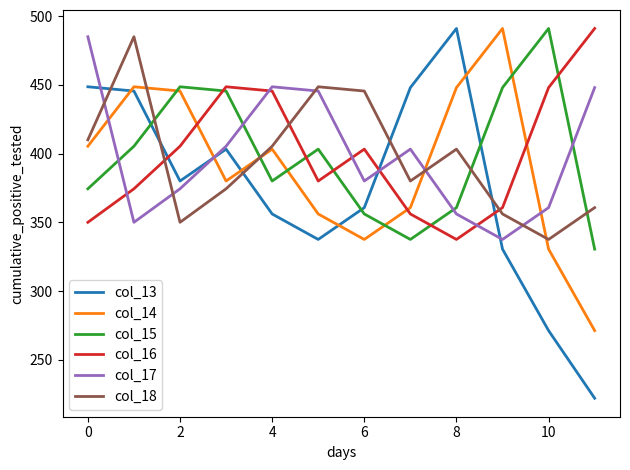

Which series has the widest spread of values?

col_13